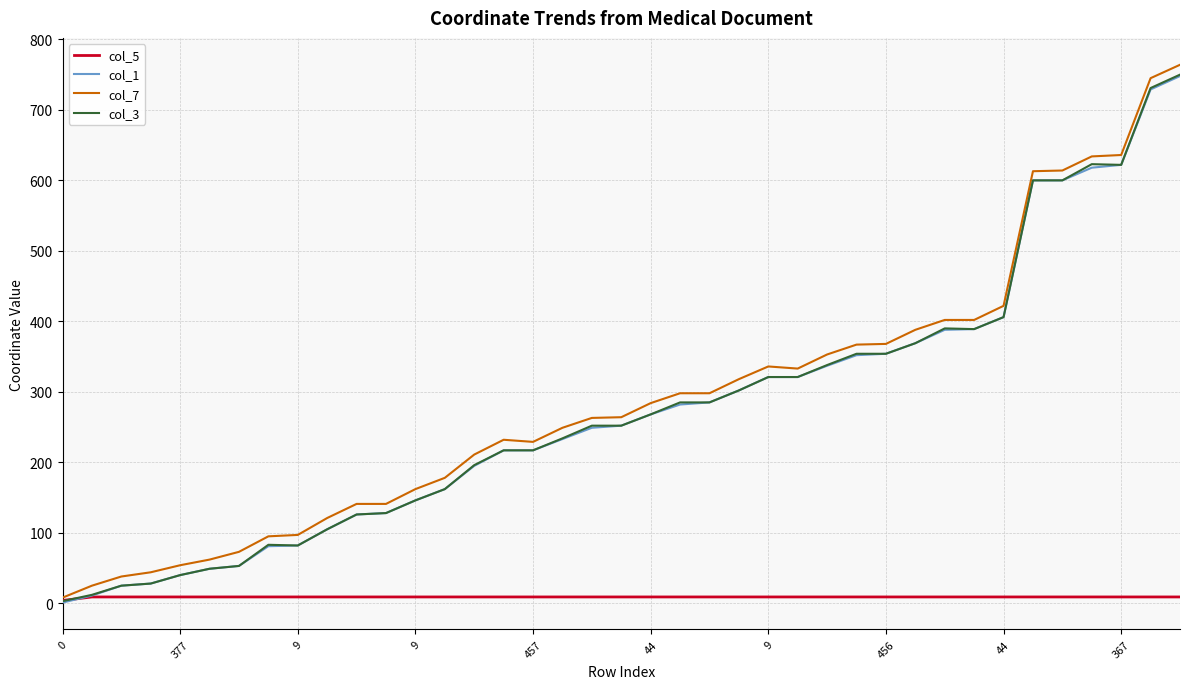

What is the greatest value displayed?

764